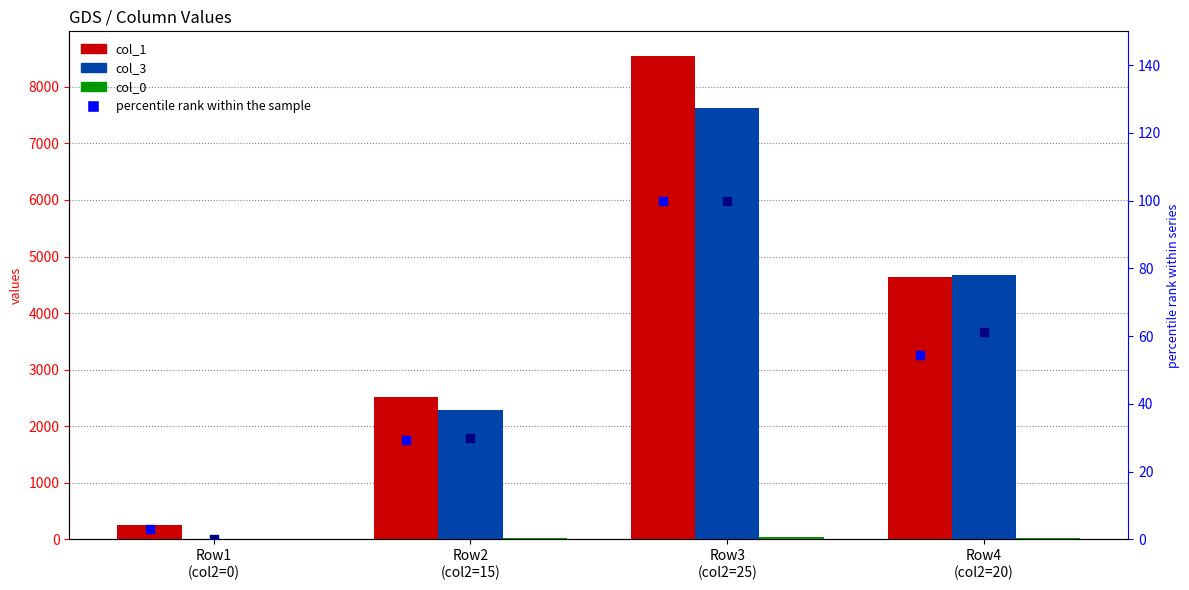

Which series reaches the minimum Y coordinate?

col_3